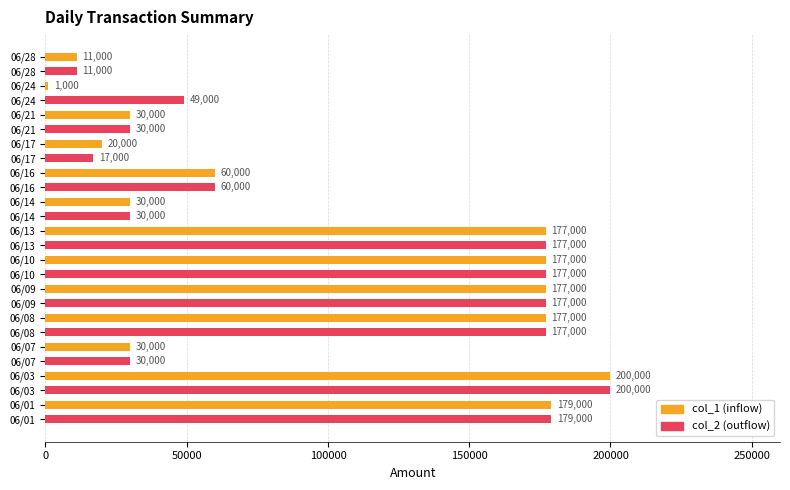

What is the maximum value shown in the chart?

200000